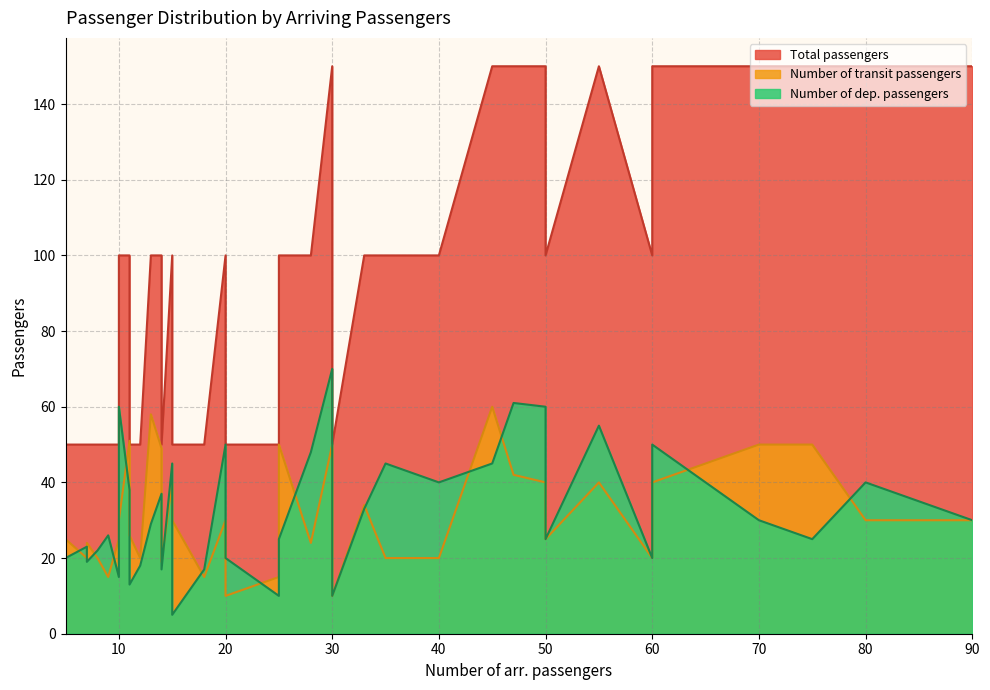

At which label does Number of dep. passengers reach its minimum?

15